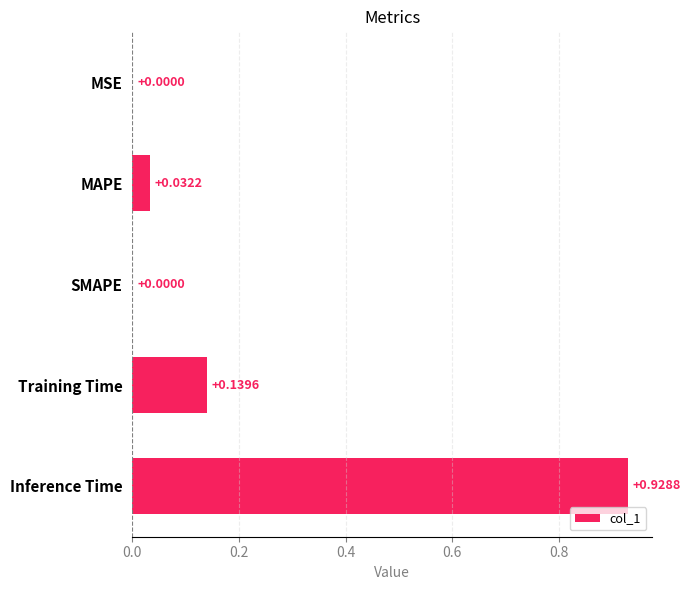

Which has a higher value, Training Time or SMAPE?

Training Time